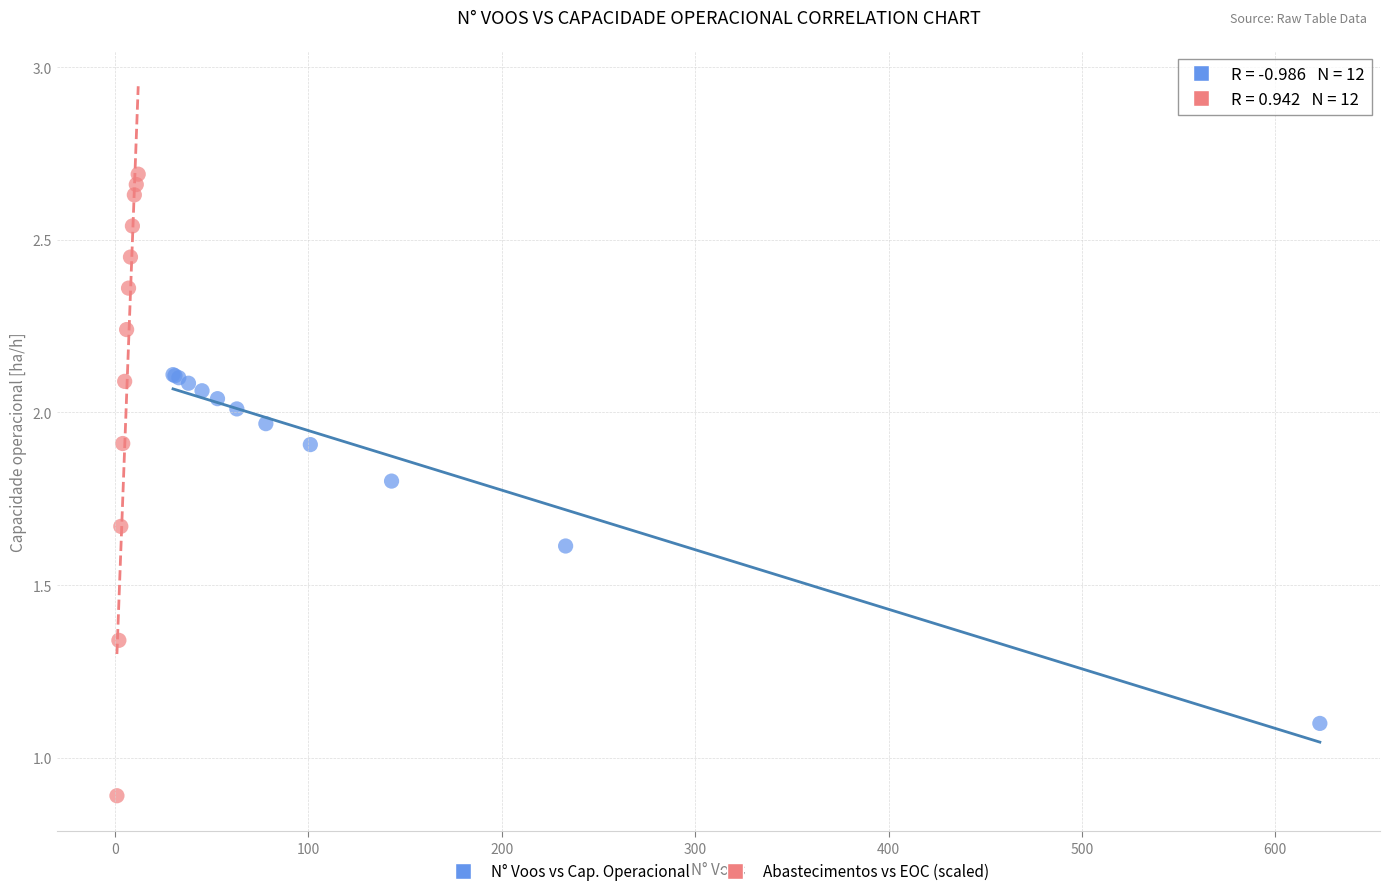

Which series reaches the minimum Y coordinate?

Abastecimentos vs EOC (scaled)